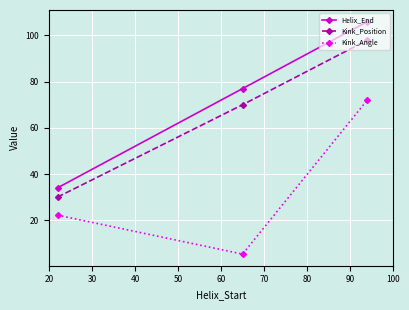

What are all the series names shown in the legend?

Helix_End, Kink_Position, Kink_Angle